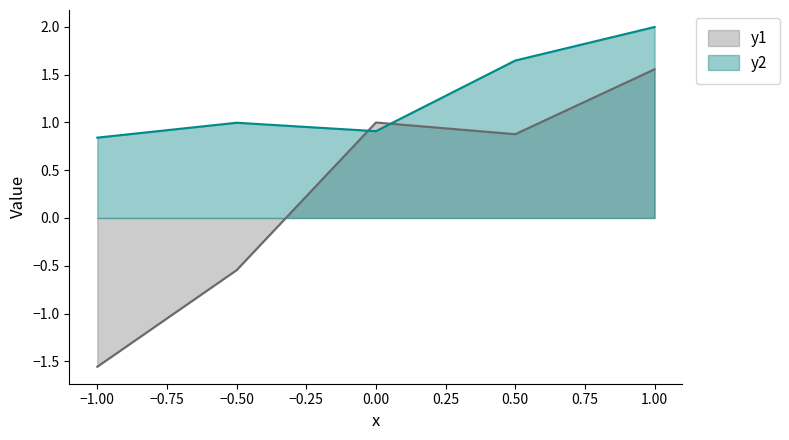

What position from the right is 0.00?

3